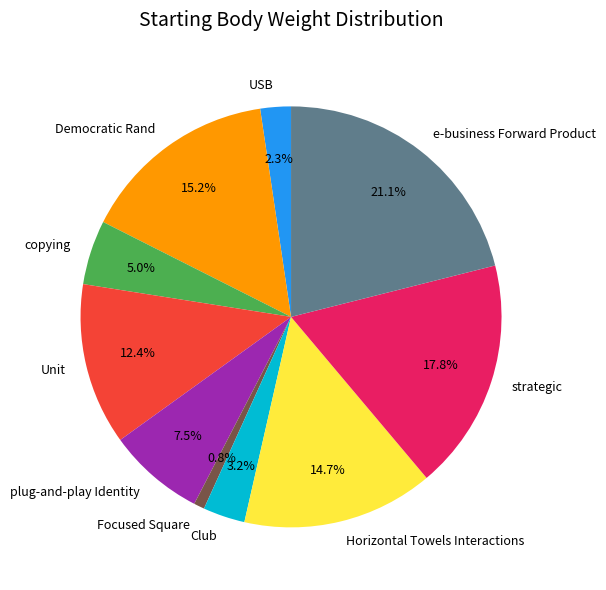

How many slices are in this pie chart?

10